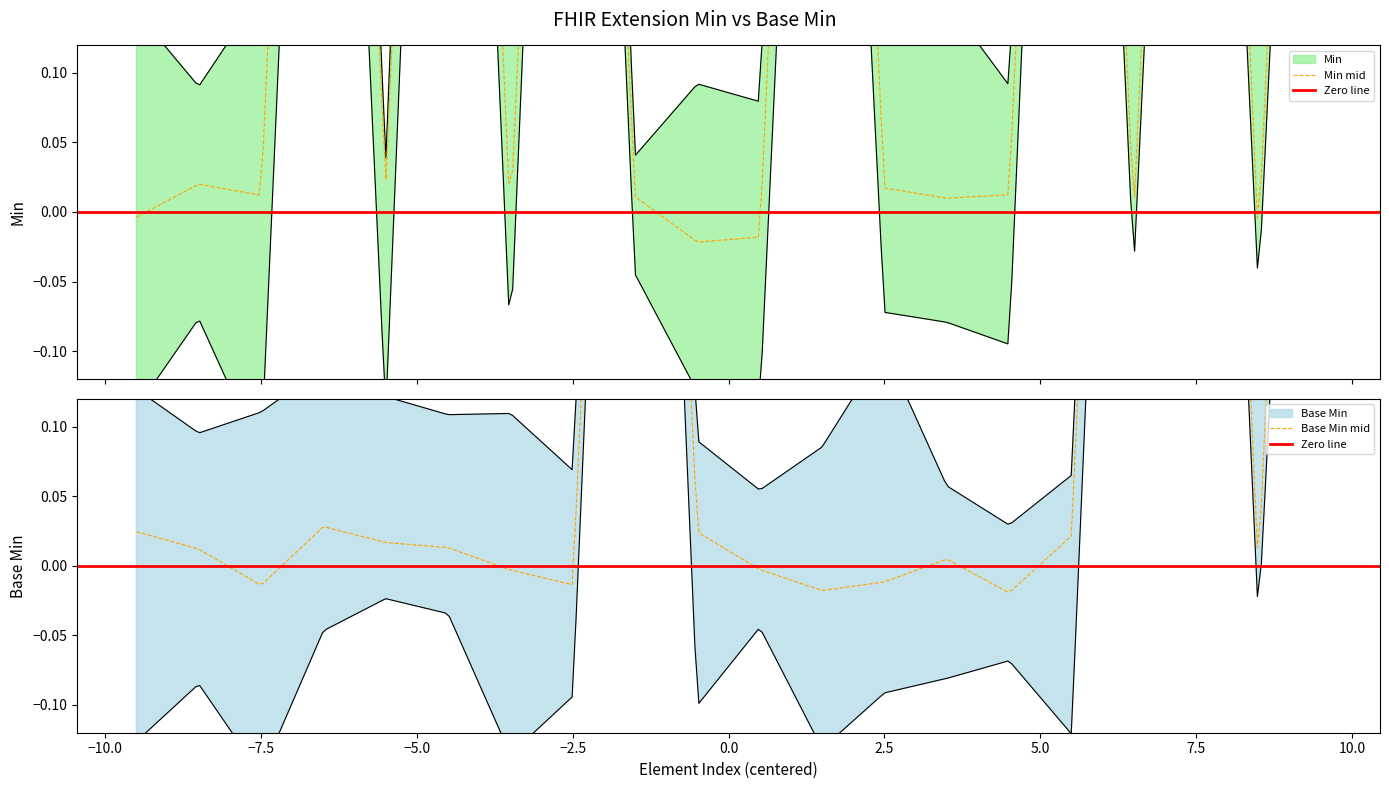

How many positive values does the Base Min series have?

4